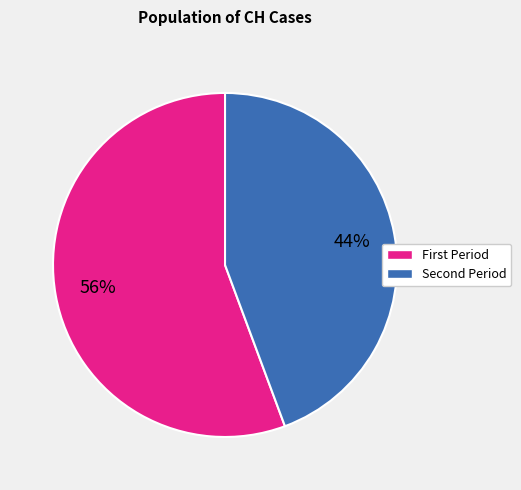

Is there any slice that represents more than half of the pie?

Yes